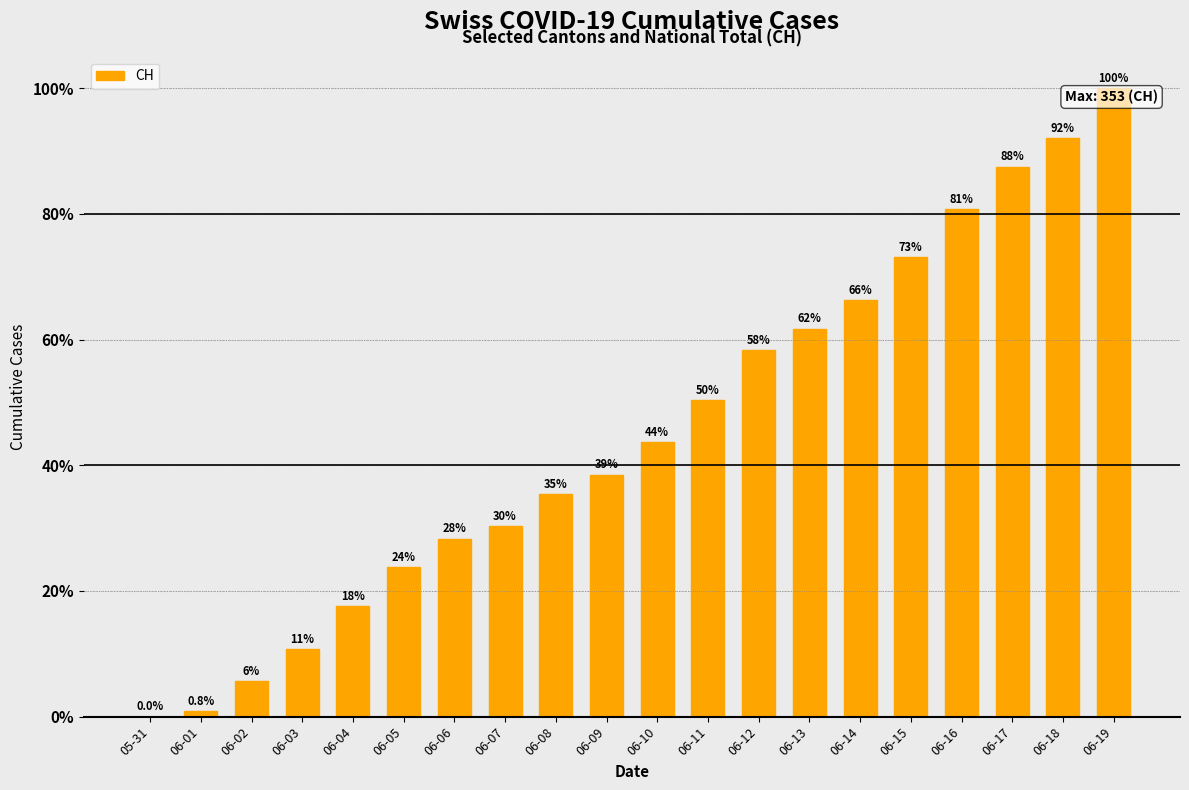

Are the bars horizontal?

No